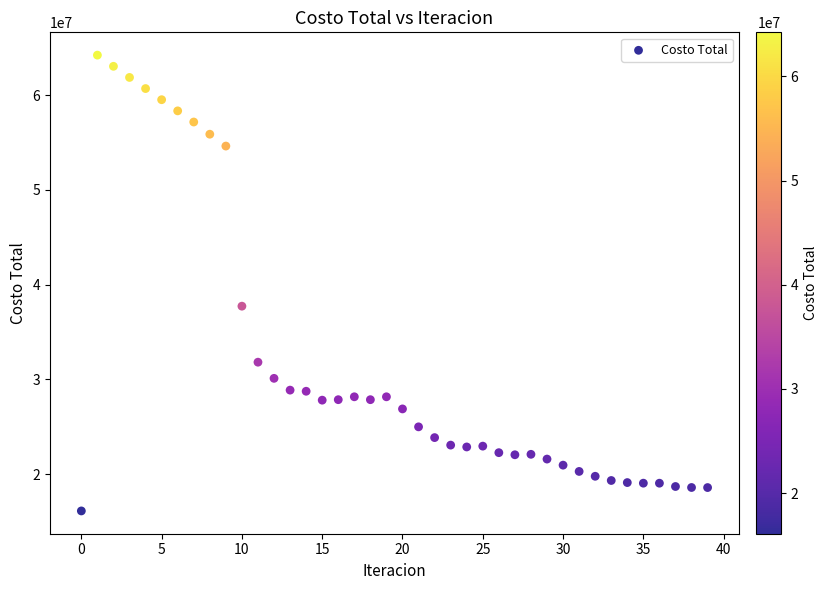

What is the range of Y values (max minus min)?

48120929.1